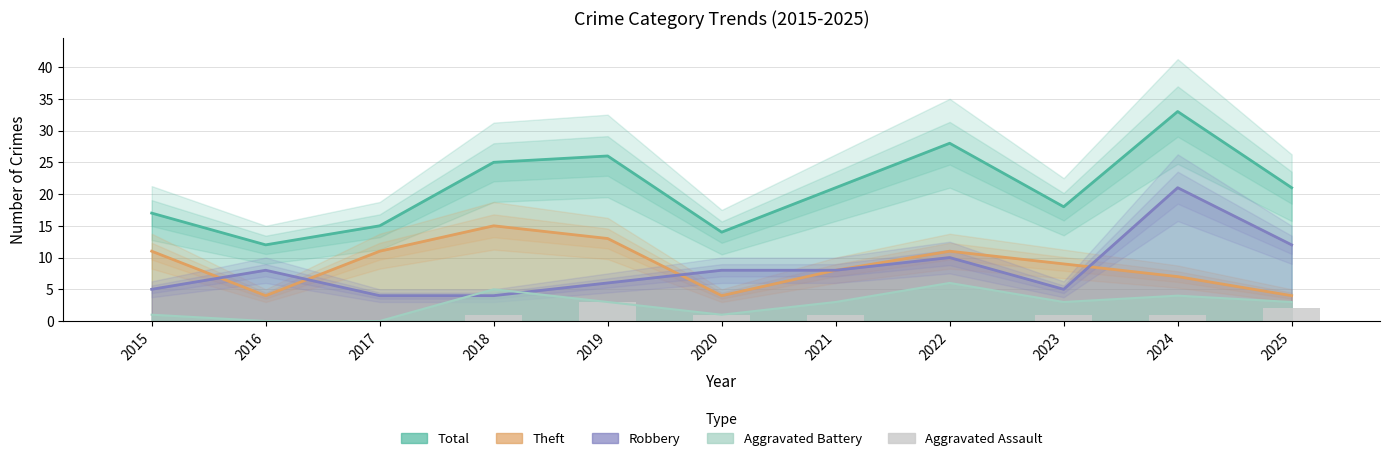

Count the number of values greater than 1.

2